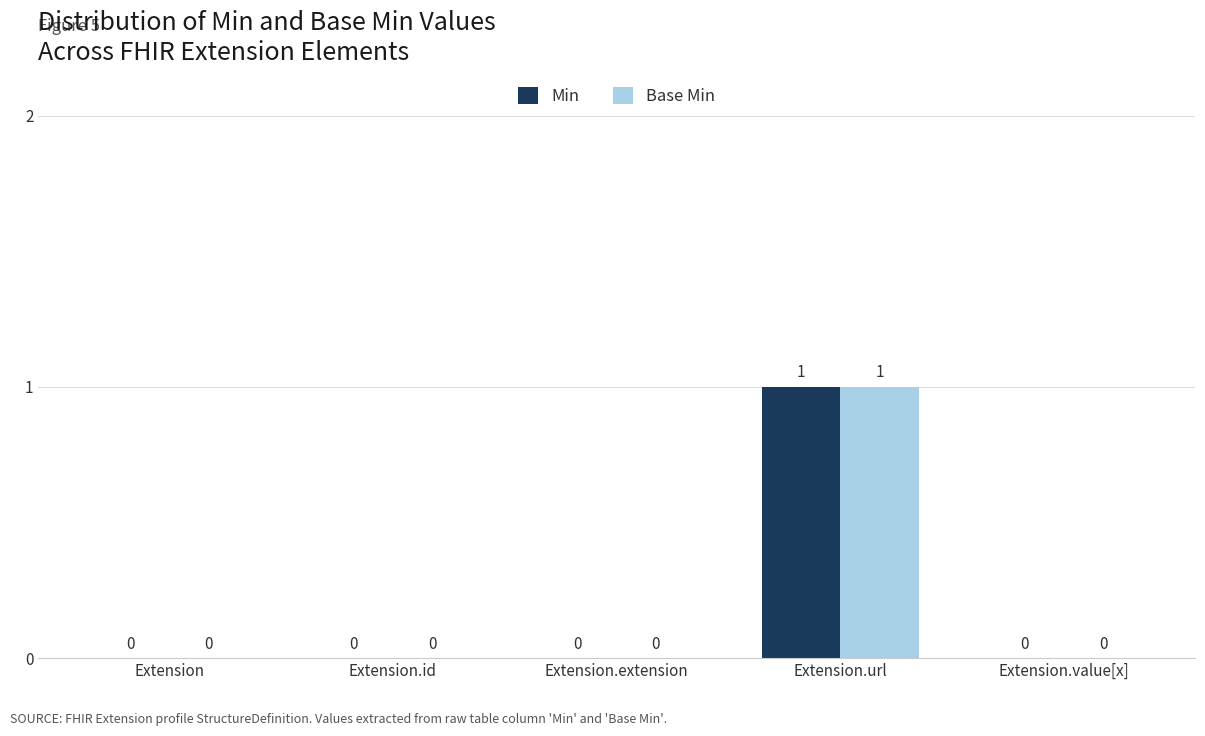

How many positive values does the Min series have?

1